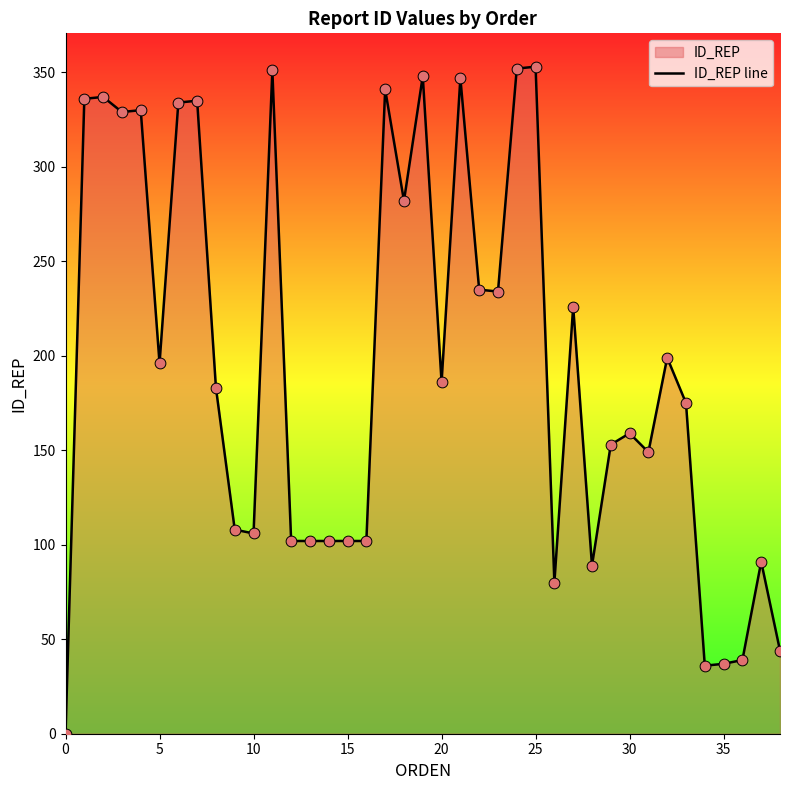

What is the change in value from 10 to 35?

-69